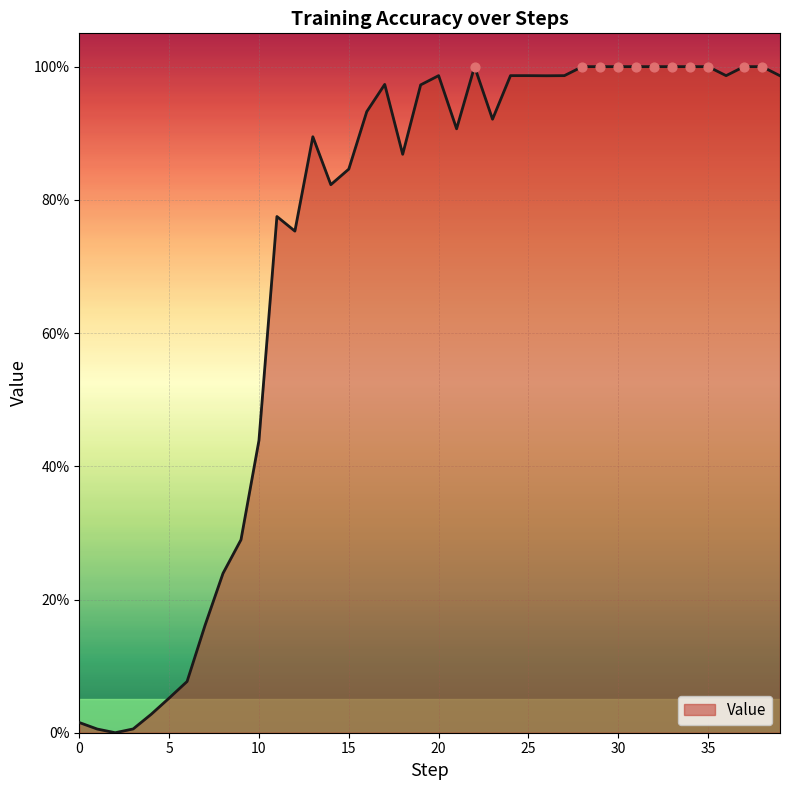

Does the chart have visible grid lines?

Yes